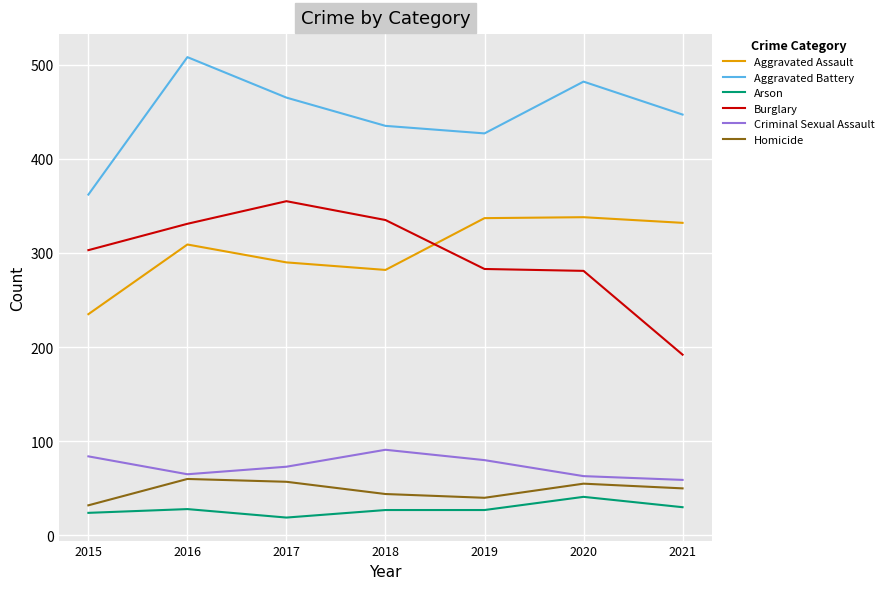

The value of Aggravated Assault at 2020 is 163. True or false?

False